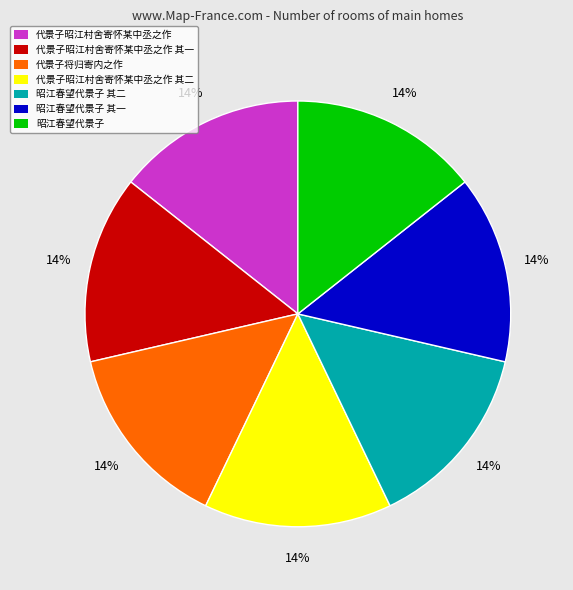

Is 昭江春望代景子 其一 the majority of the pie?

No